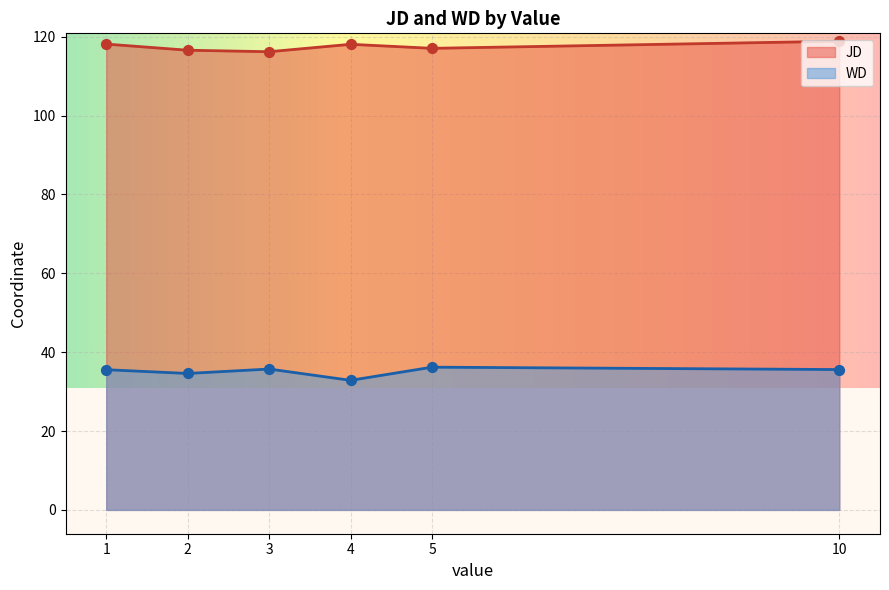

Is the value of WD at 3 greater than the value of JD at 10?

No